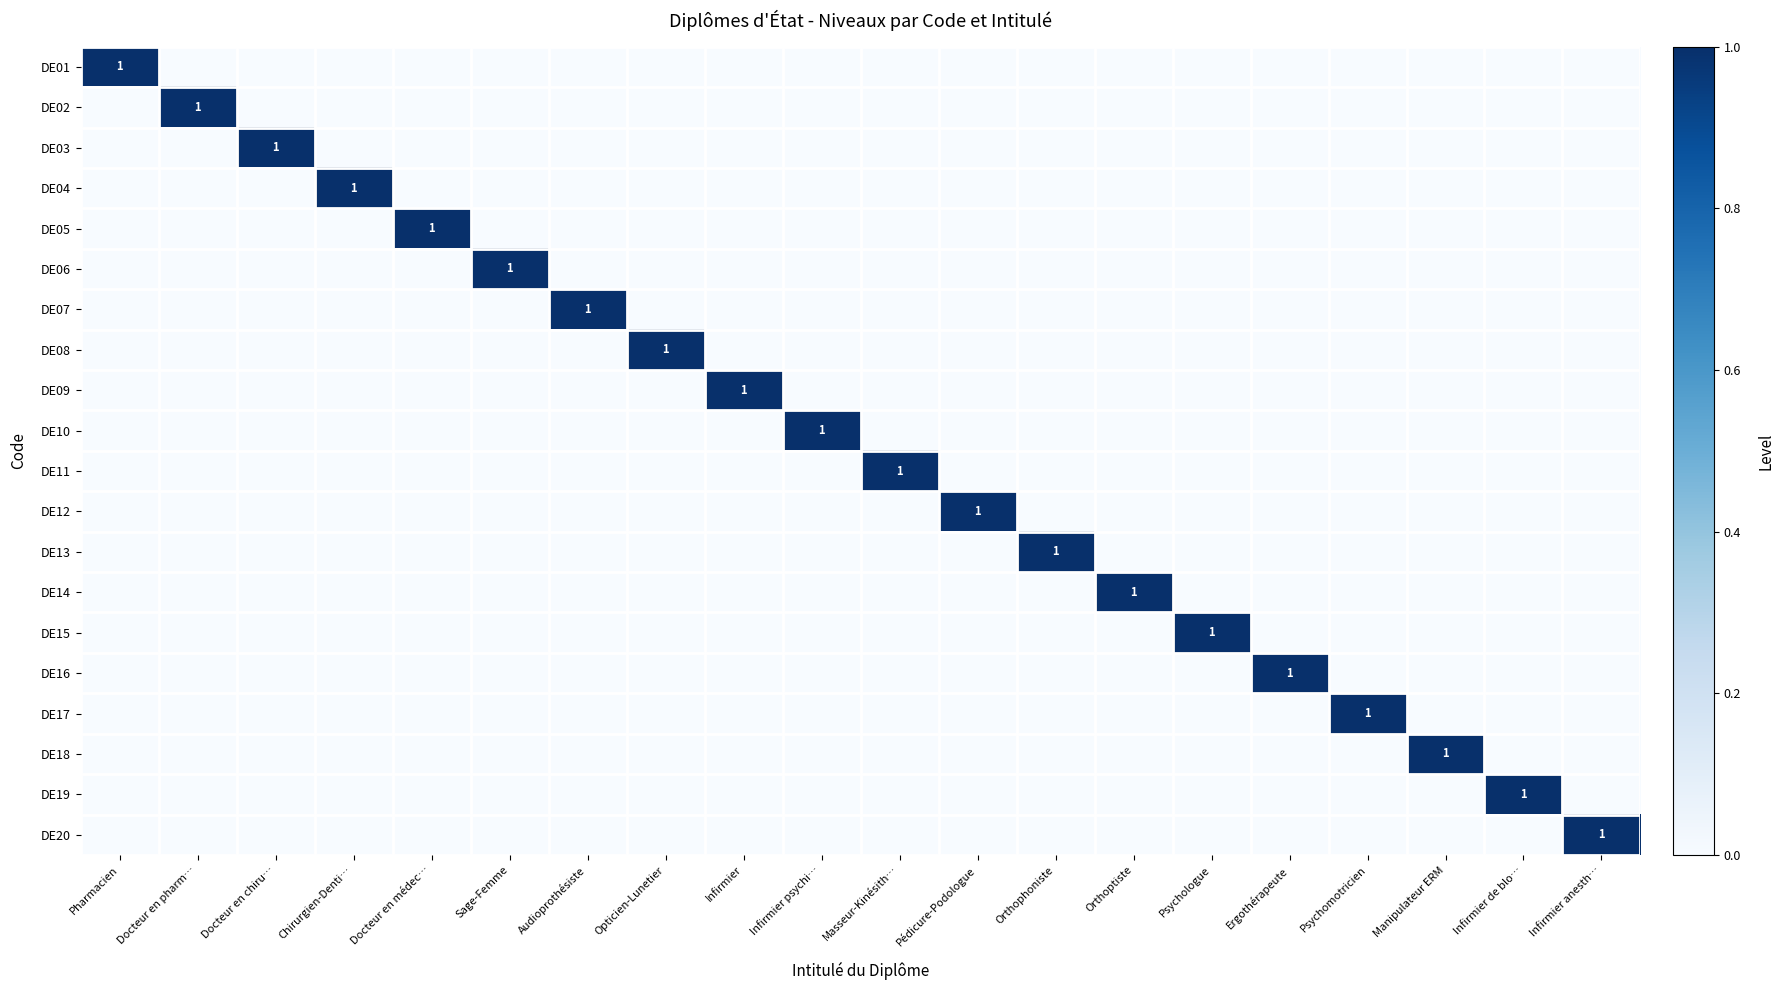

List the labels in order of DE15 value, largest first.

Psychologue, Pharmacien, Docteur en pharm…, Docteur en chiru…, Chirurgien-Denti…, Docteur en médec…, Sage-Femme, Audioprothésiste, Opticien-Lunetier, Infirmier, Infirmier psychi…, Masseur-Kinésith…, Pédicure-Podologue, Orthophoniste, Orthoptiste, Ergothérapeute, Psychomotricien, Manipulateur ERM, Infirmier de blo…, Infirmier anesth…